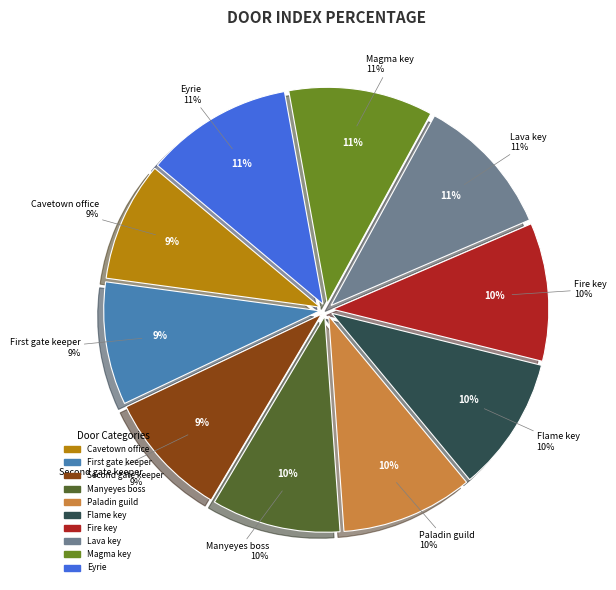

Between Lava key door and Flame key door, which is larger?

Lava key door